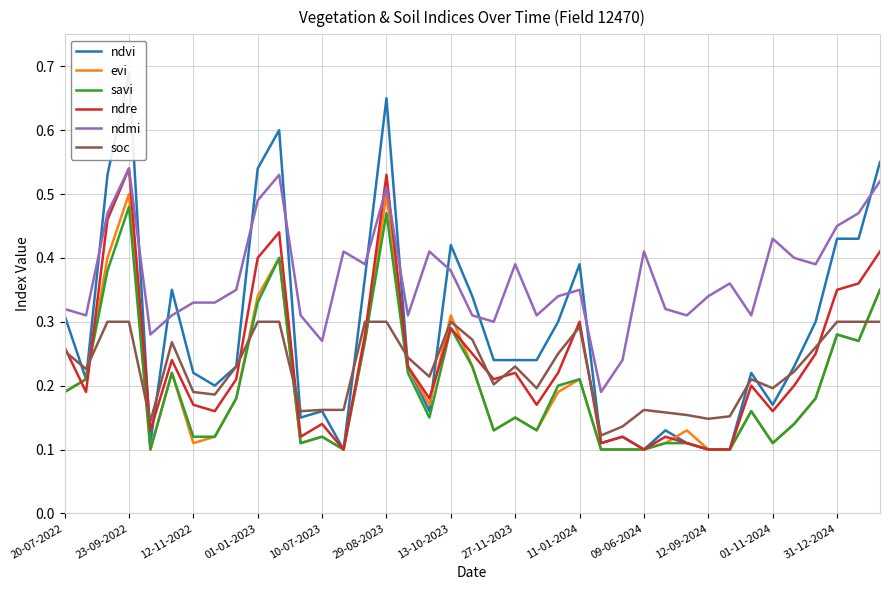

True or false: soc and savi intersect in this chart.

True